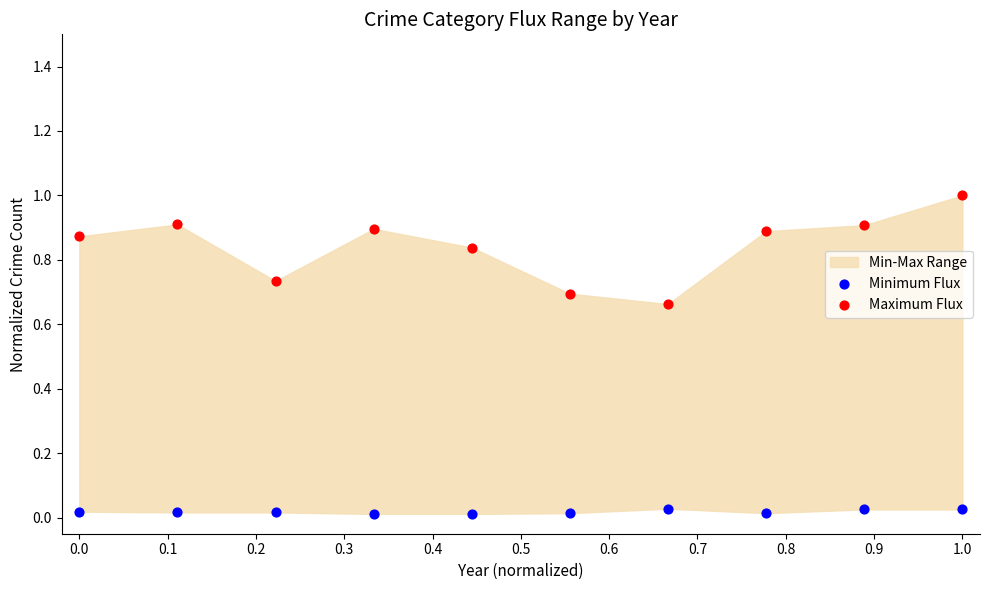

What is the X range (max minus min) for the scatter plot?

1.0